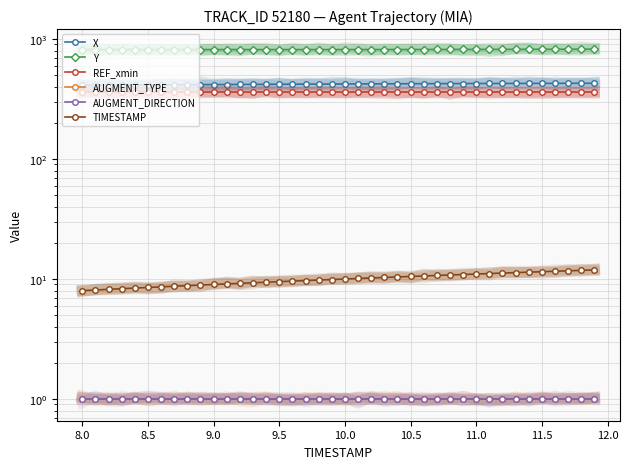

Is the value of TIMESTAMP at 32 greater than the value of AUGMENT_DIRECTION at 8.0?

Yes